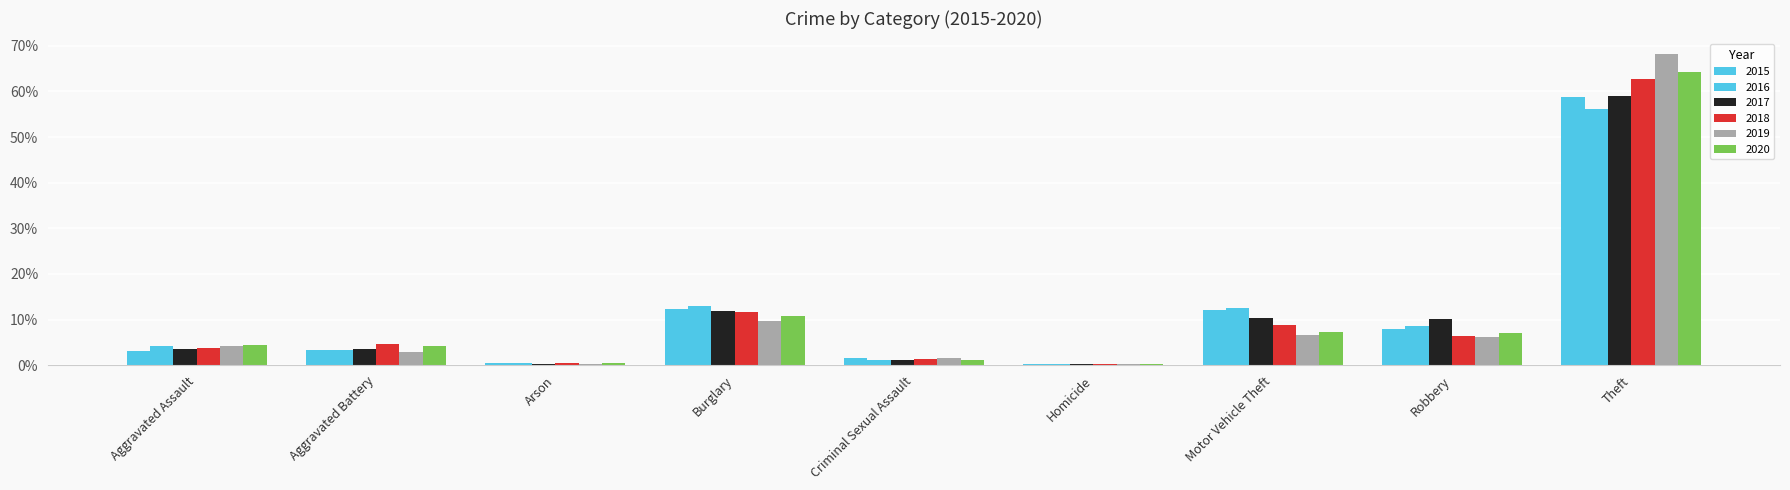

Rank the series by their maximum value, from highest to lowest.

2019, 2020, 2018, 2017, 2015, 2016